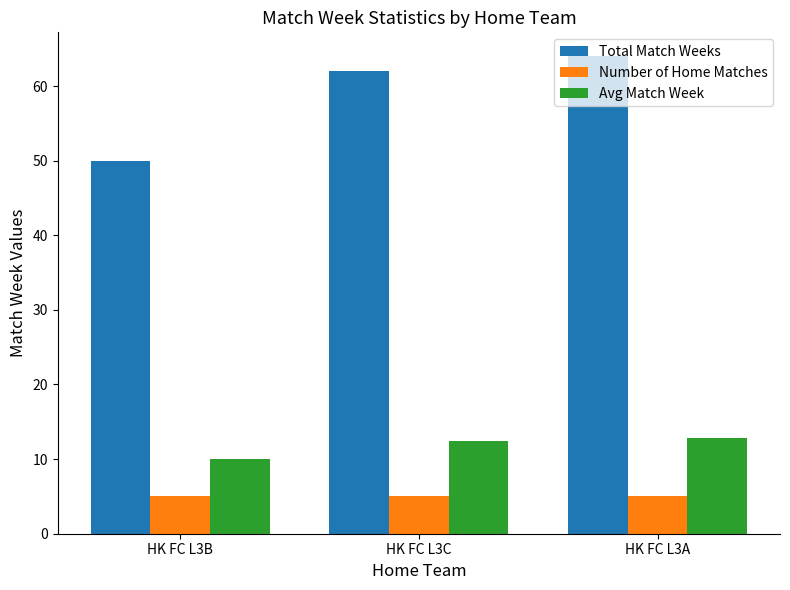

Count the Avg Match Week values in the range 10 to 12.

1